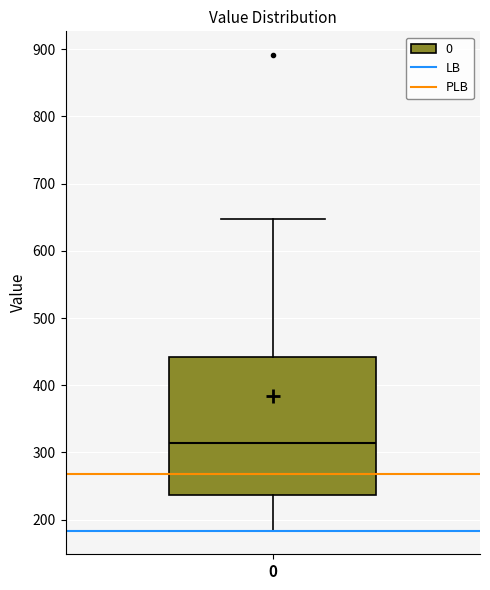

Transcribe this box plot: give where the median line is, the range the box spans, and where the two whiskers end, as read against the y-axis. The values are not printed on the chart, so give them approximately, as read against the axis.

median 310, box 240 to 440, whiskers 180 to 650